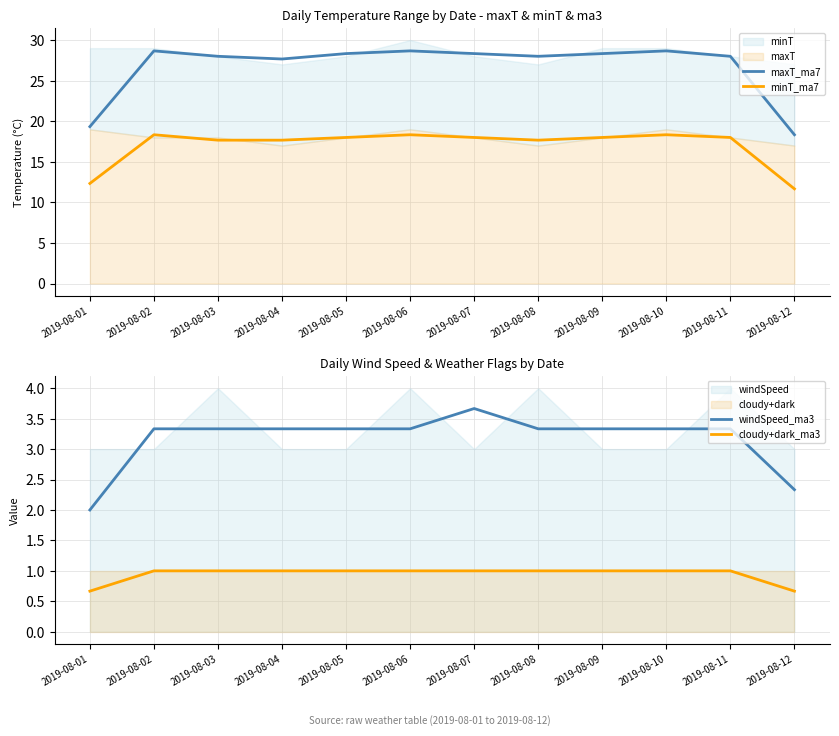

Reading left to right, extract all data points from this chart.

maxT_ma7: 2019-08-01=19.3	2019-08-02=28.7	2019-08-03=28.0	2019-08-04=27.7	2019-08-05=28.3	2019-08-06=28.7	2019-08-07=28.3	2019-08-08=28.0	2019-08-09=28.3	2019-08-10=28.7	2019-08-11=28.0	2019-08-12=18.3
minT_ma7: 2019-08-01=12.3	2019-08-02=18.3	2019-08-03=17.7	2019-08-04=17.7	2019-08-05=18.0	2019-08-06=18.3	2019-08-07=18.0	2019-08-08=17.7	2019-08-09=18.0	2019-08-10=18.3	2019-08-11=18.0	2019-08-12=11.7
windSpeed_ma3: 2019-08-01=2.0	2019-08-02=3.3	2019-08-03=3.3	2019-08-04=3.3	2019-08-05=3.3	2019-08-06=3.3	2019-08-07=3.7	2019-08-08=3.3	2019-08-09=3.3	2019-08-10=3.3	2019-08-11=3.3	2019-08-12=2.3
cloudy+dark_ma3: 2019-08-01=0.7	2019-08-02=1.0	2019-08-03=1.0	2019-08-04=1.0	2019-08-05=1.0	2019-08-06=1.0	2019-08-07=1.0	2019-08-08=1.0	2019-08-09=1.0	2019-08-10=1.0	2019-08-11=1.0	2019-08-12=0.7